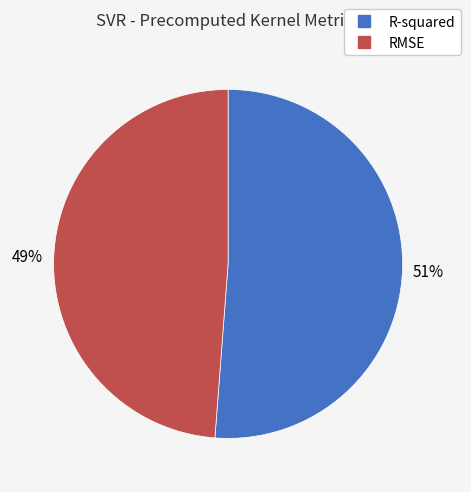

To the nearest percent, what portion does RMSE represent?

49%